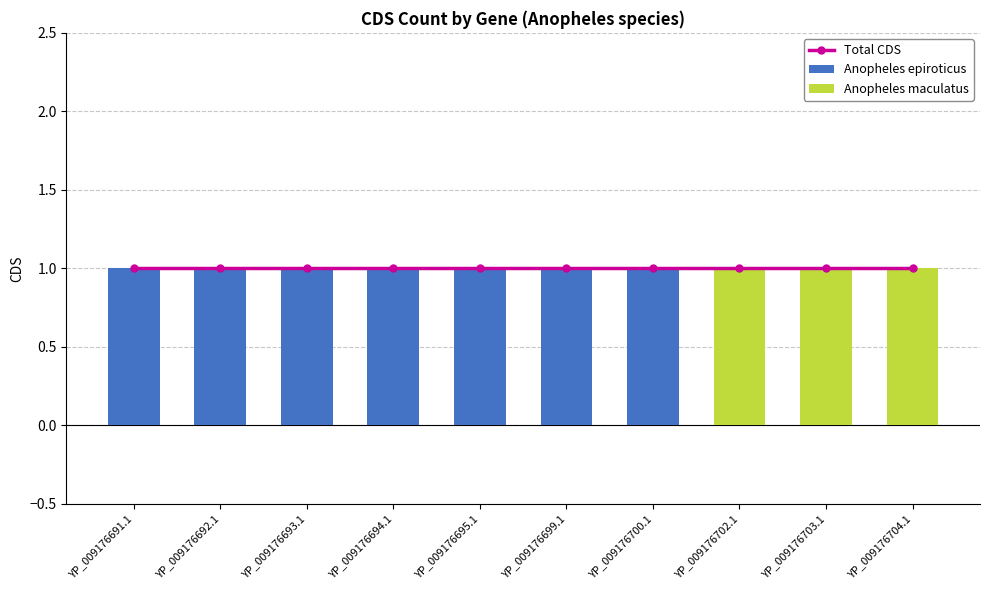

At which category is the sum across all series the highest?

YP_009176691.1